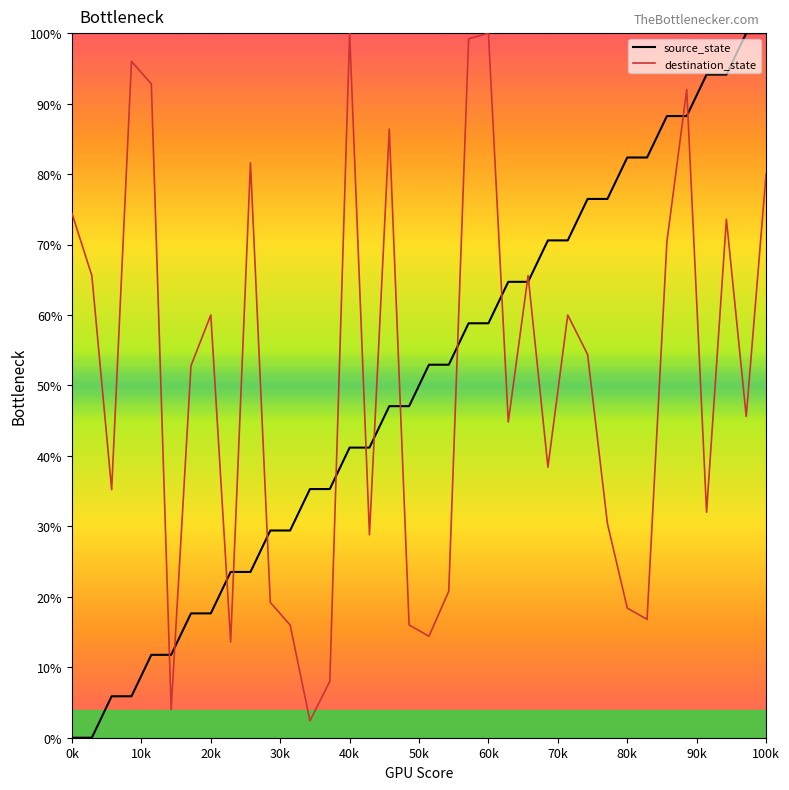

Rank the series at 0k from highest to lowest value.

destination_state, source_state